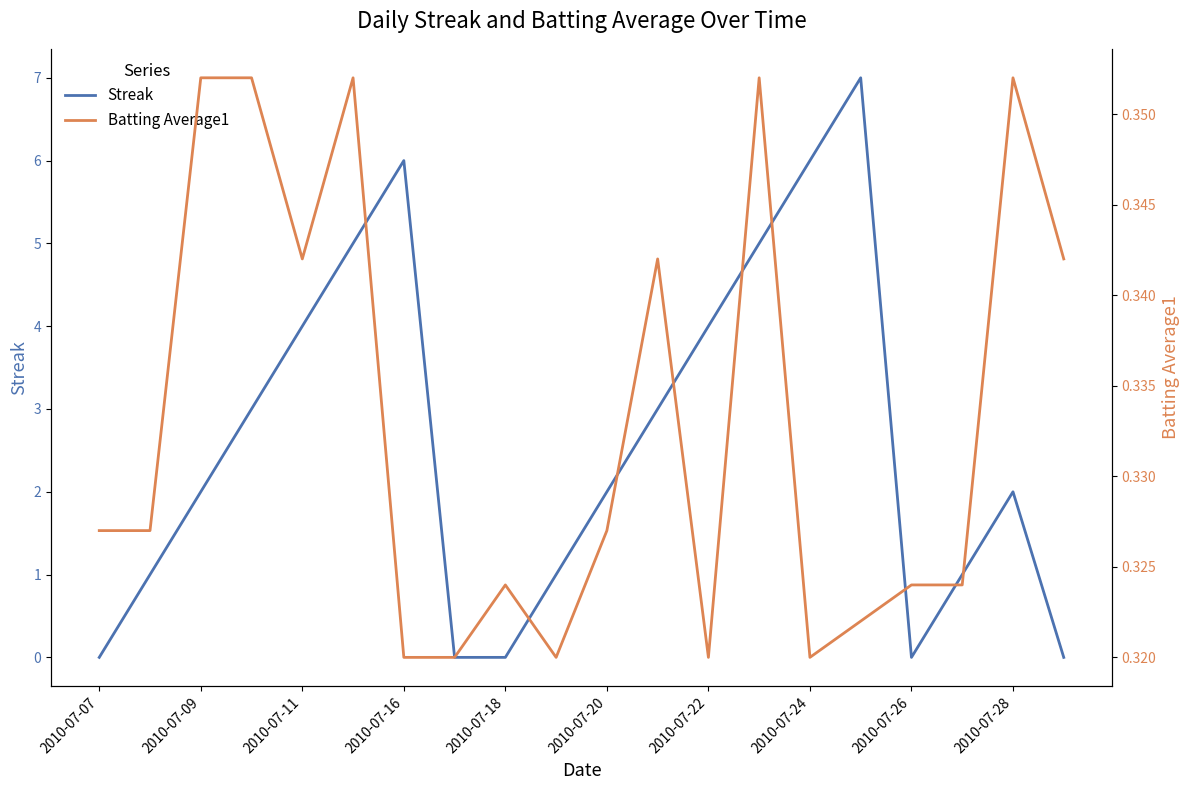

What is the difference between the maximum and minimum values in the Streak series?

7